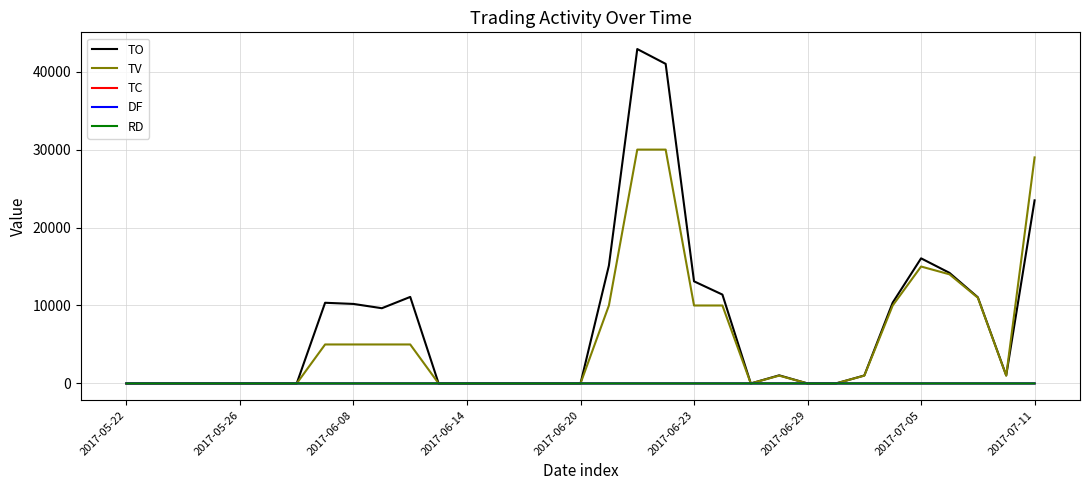

Which series has the widest spread of values?

TO